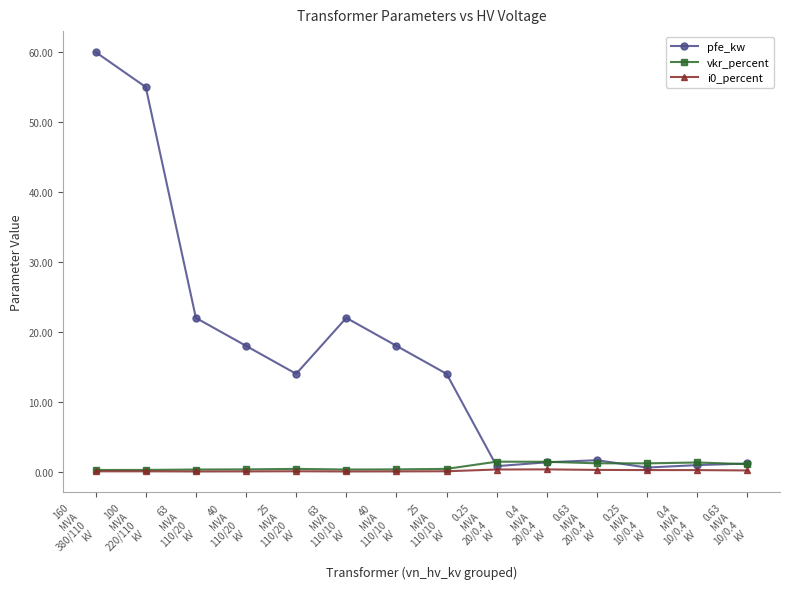

What is the label of the 8th point from the right?

40
MVA
110/10
kV